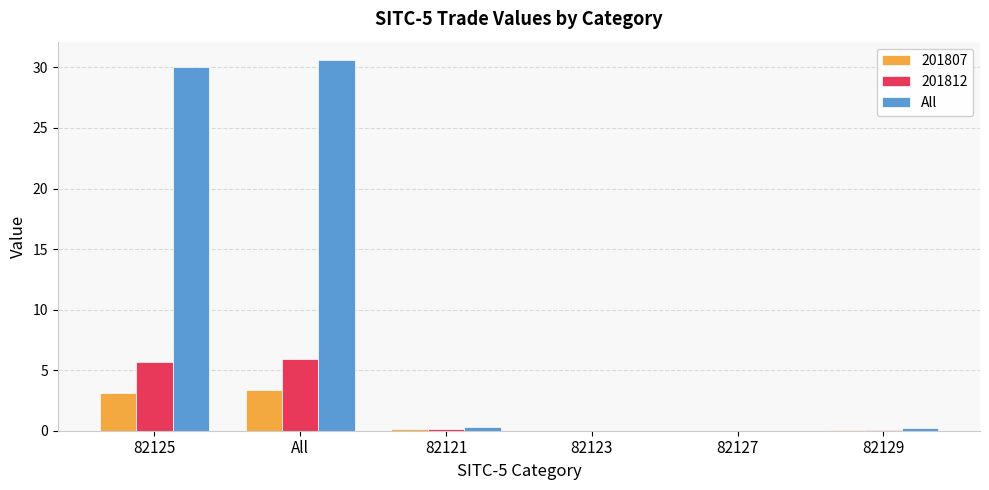

How many series are shown in this chart?

3